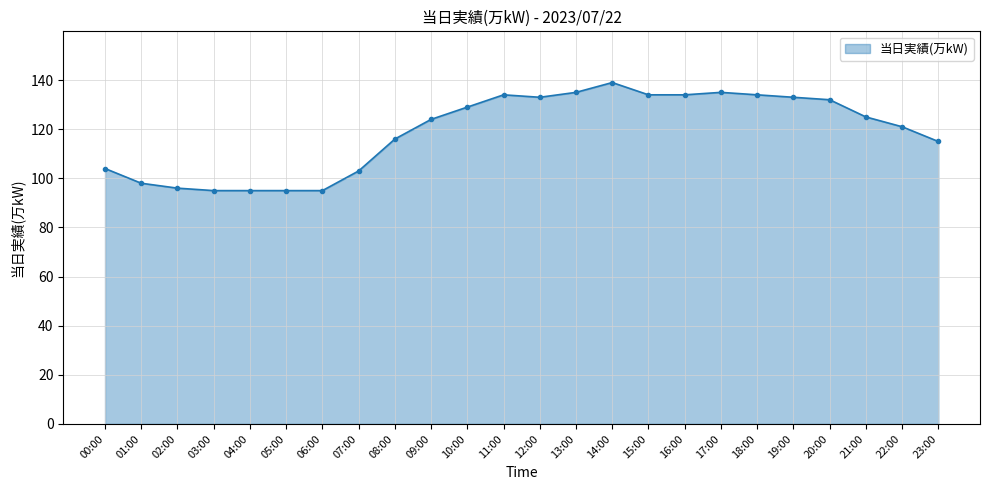

What is the ratio of the value at 09:00 to the value at 18:00?

0.9